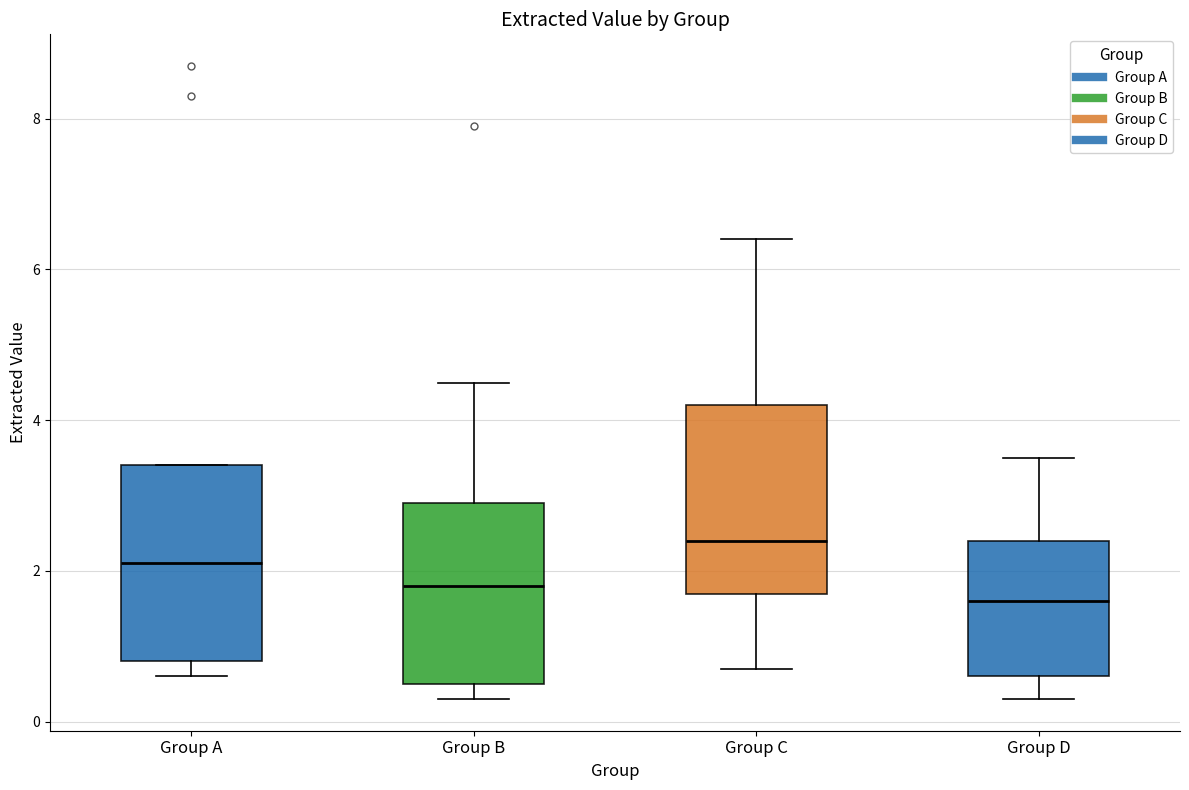

Reading left to right, read every box against the y-axis: the position of its median line, the range the box covers, and the ends of its whiskers. The values are not printed on the chart, so give them approximately, as read against the axis.

Group A: median 2.2, box 0.8 to 3.4, whiskers 0.6 to 3.4
Group B: median 1.8, box 0.6 to 3.0, whiskers 0.4 to 4.6
Group C: median 2.4, box 1.8 to 4.2, whiskers 0.8 to 6.4
Group D: median 1.6, box 0.6 to 2.4, whiskers 0.4 to 3.6